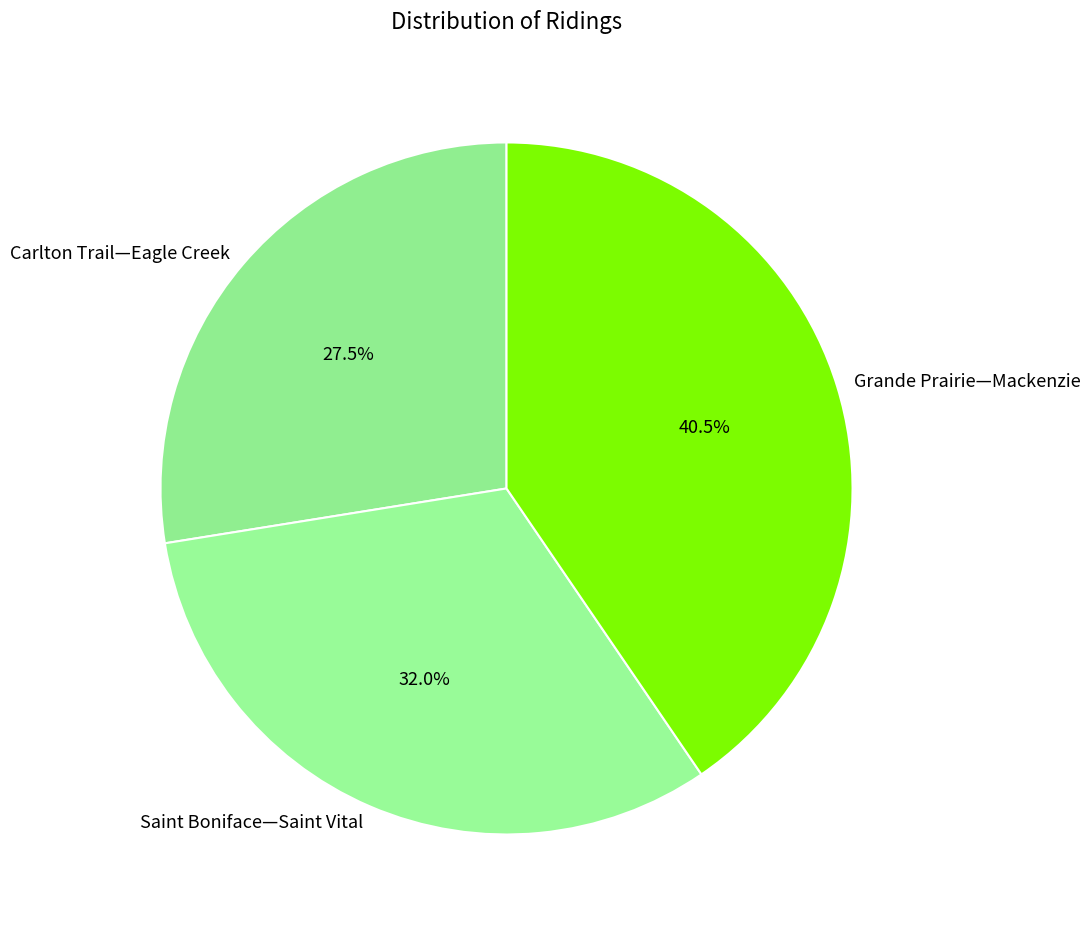

Is Saint Boniface—Saint Vital the majority of the pie?

No